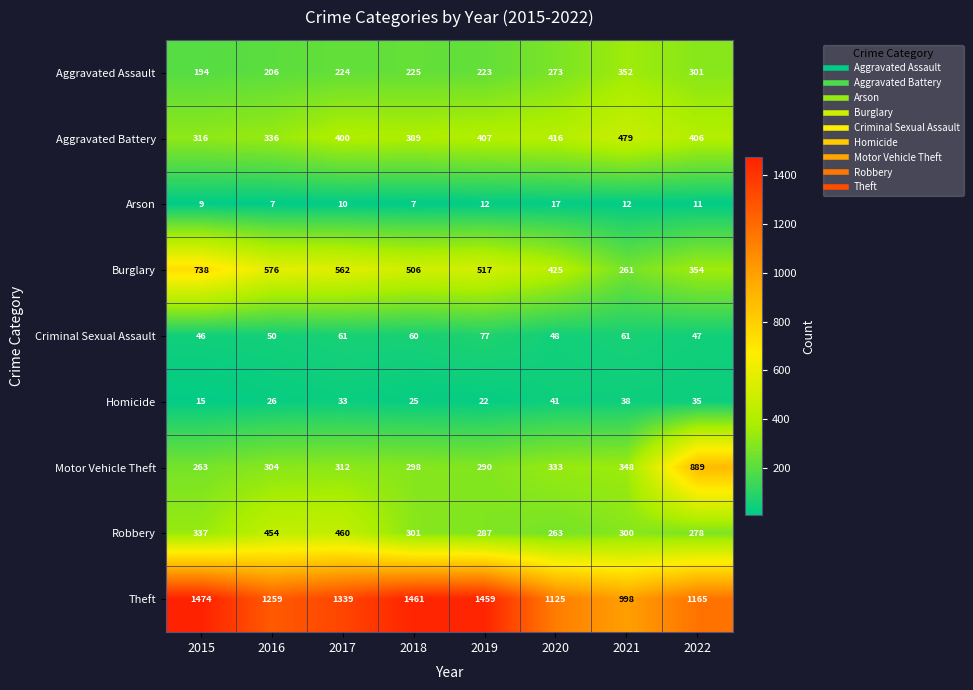

What is the minimum value shown in the chart?

7